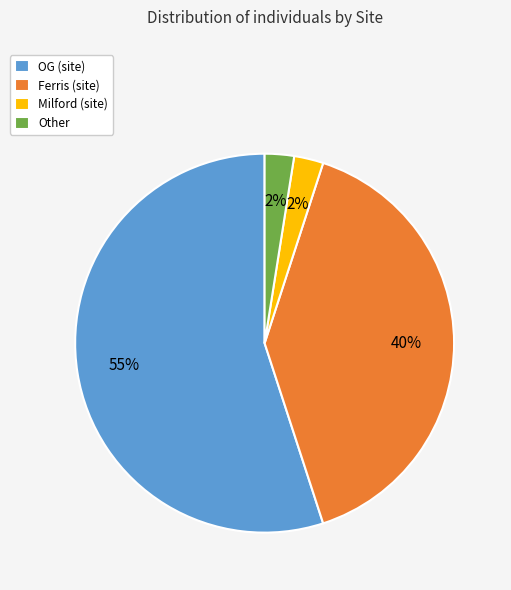

True or false: OG (site) accounts for 67% of the total.

False